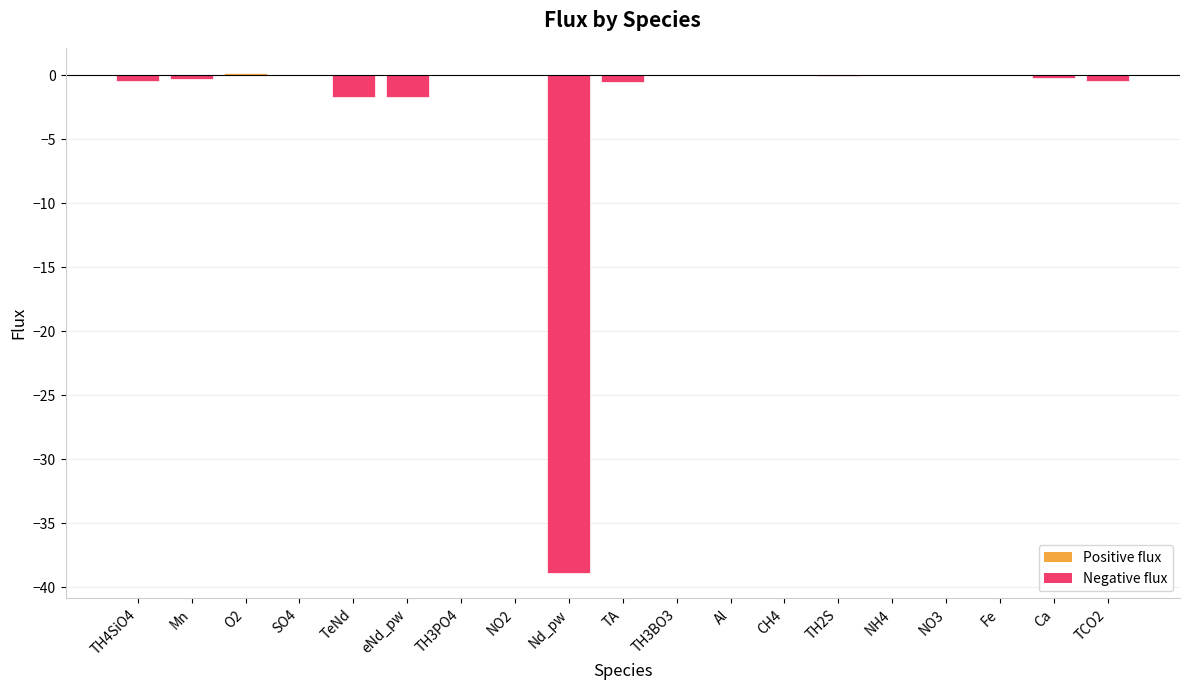

How many categories are shown in the chart?

19